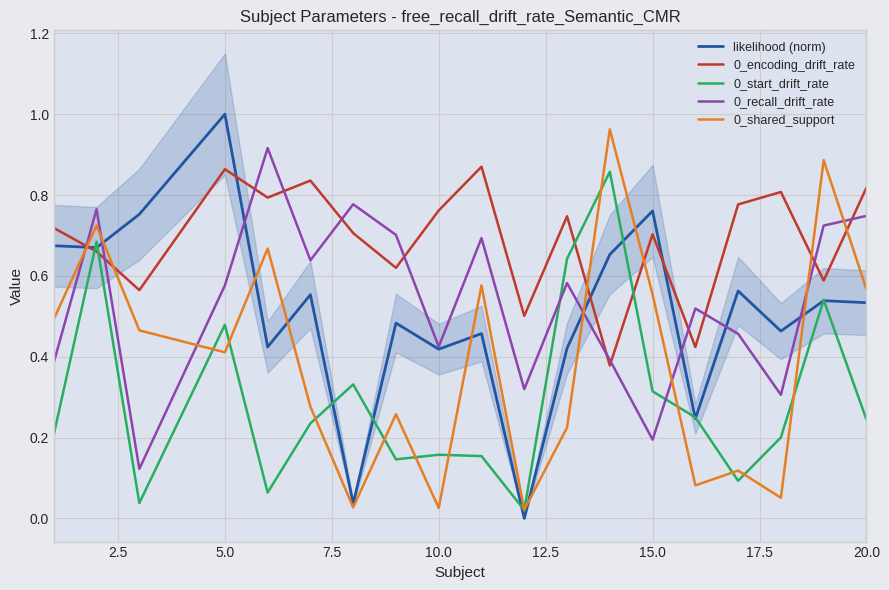

How many series are shown in this chart?

5